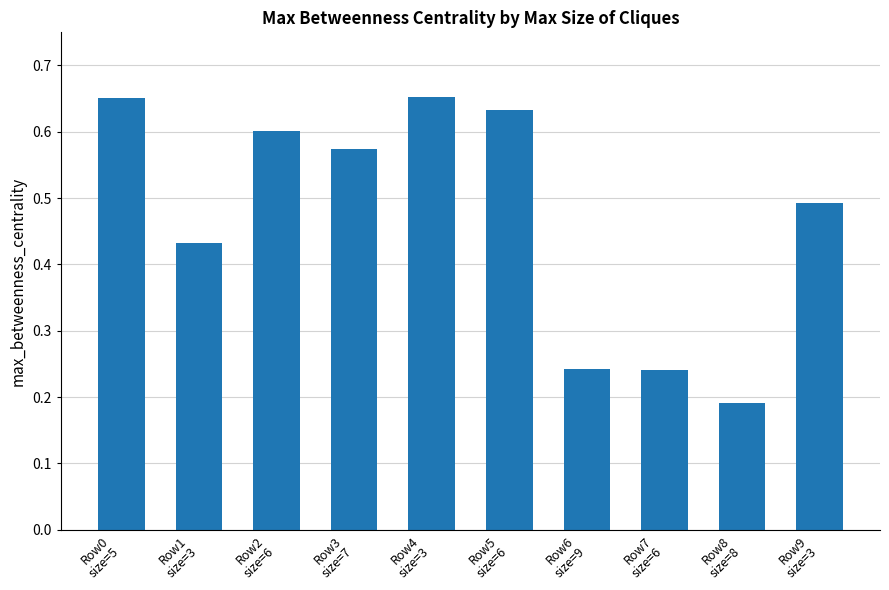

Count the values in the range 0 to 1.

10